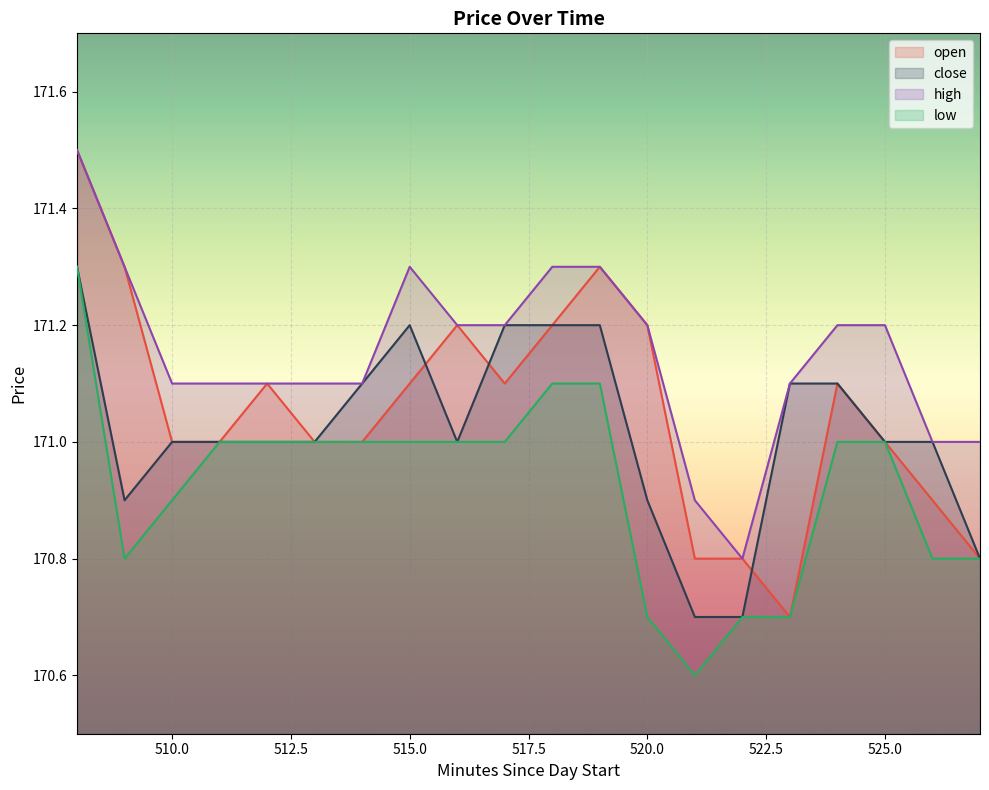

How many values in the high series are below 171?

2